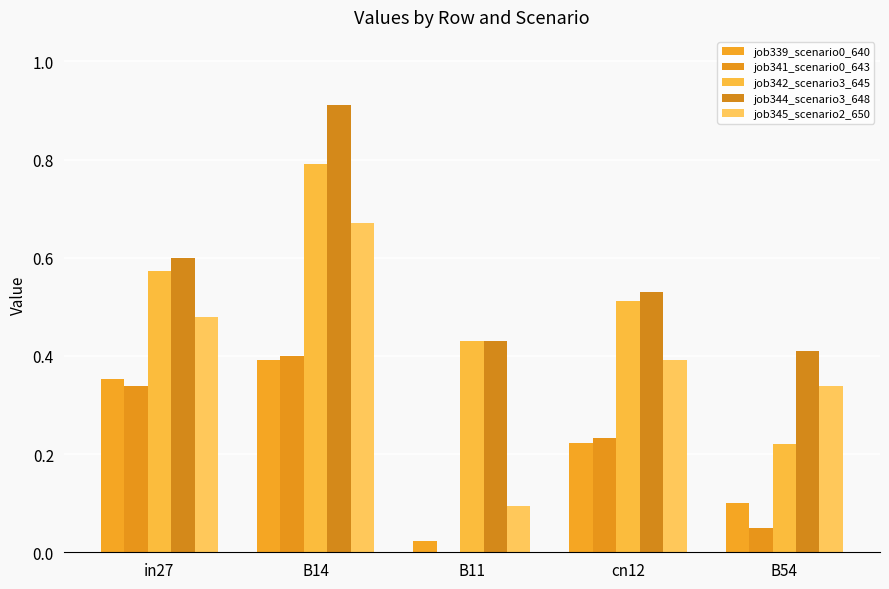

How many series are shown in this chart?

5